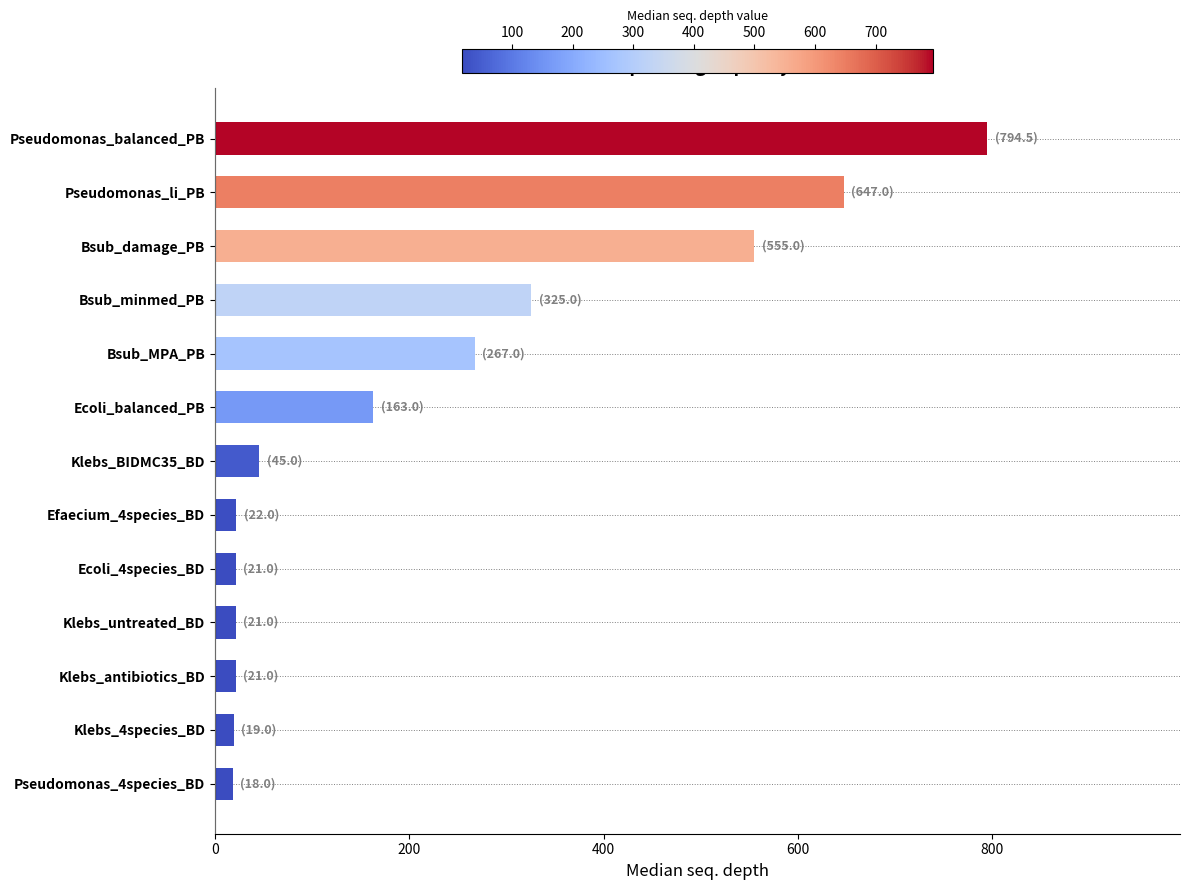

What is the change in value from Ecoli_balanced_PB to Bsub_damage_PB?

+392.0